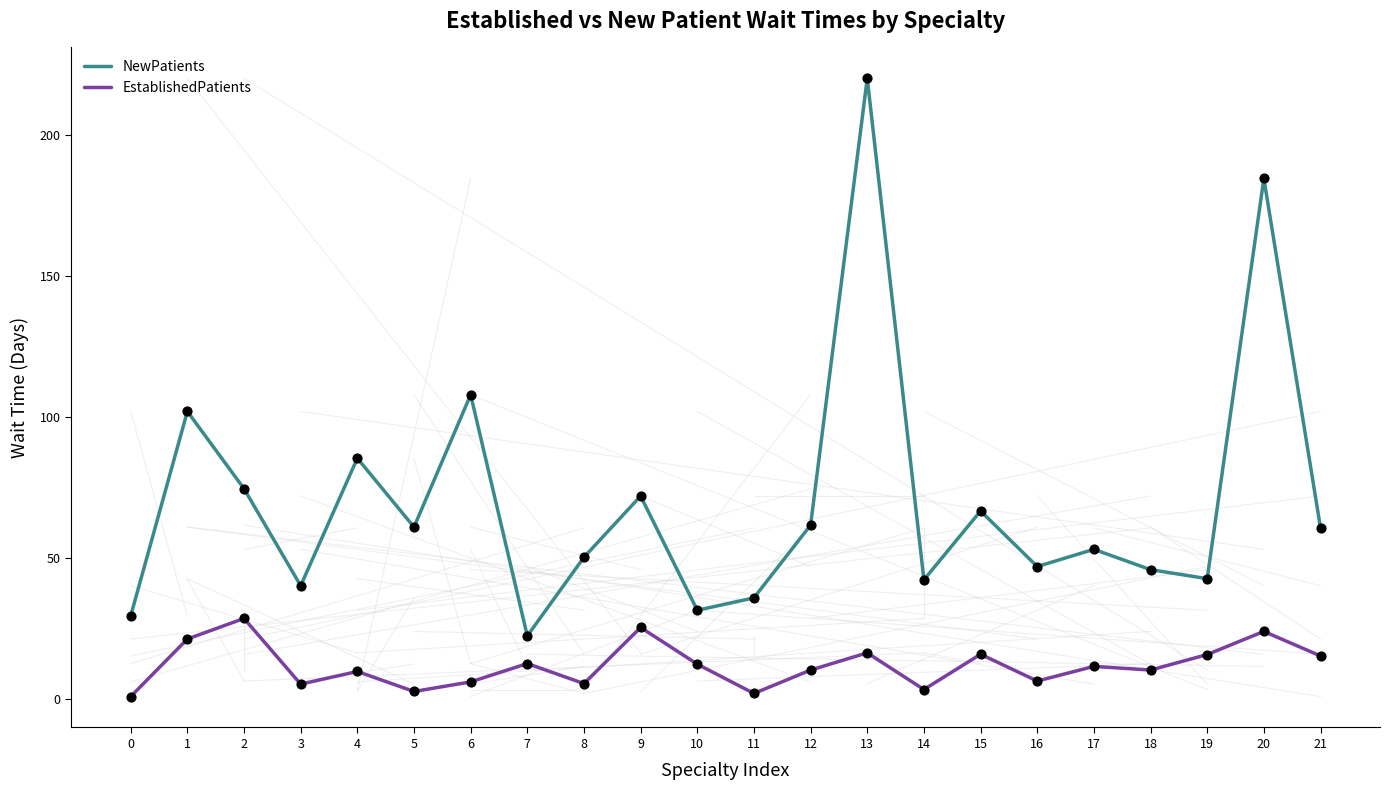

Which series has the largest range (max minus min)?

NewPatients